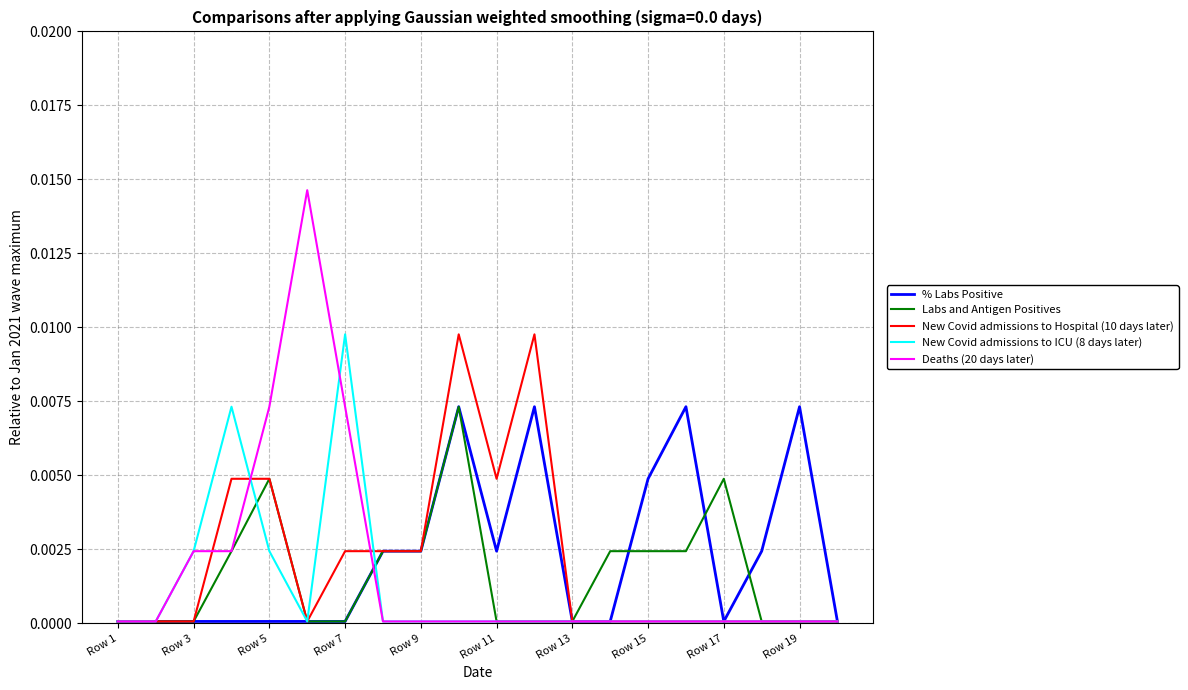

True or false: Deaths (20 days later) has more than 0 interior local peaks.

True